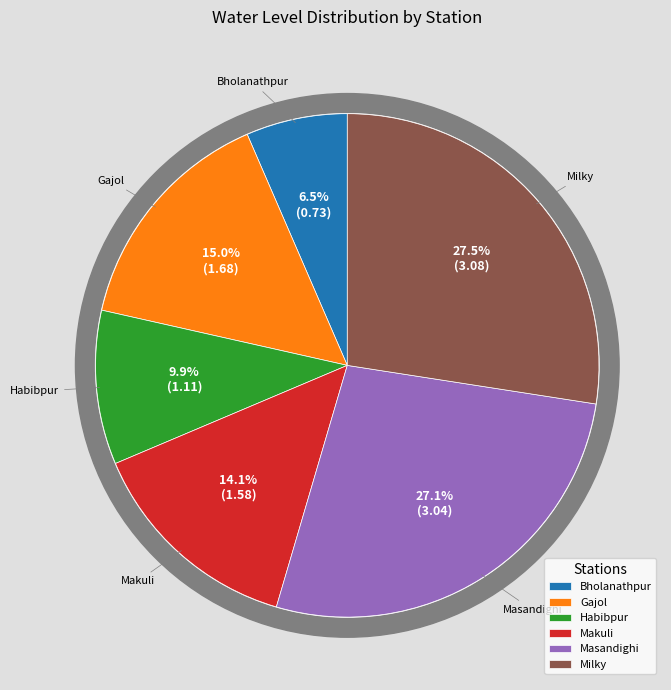

Is there any slice that represents more than half of the pie?

No